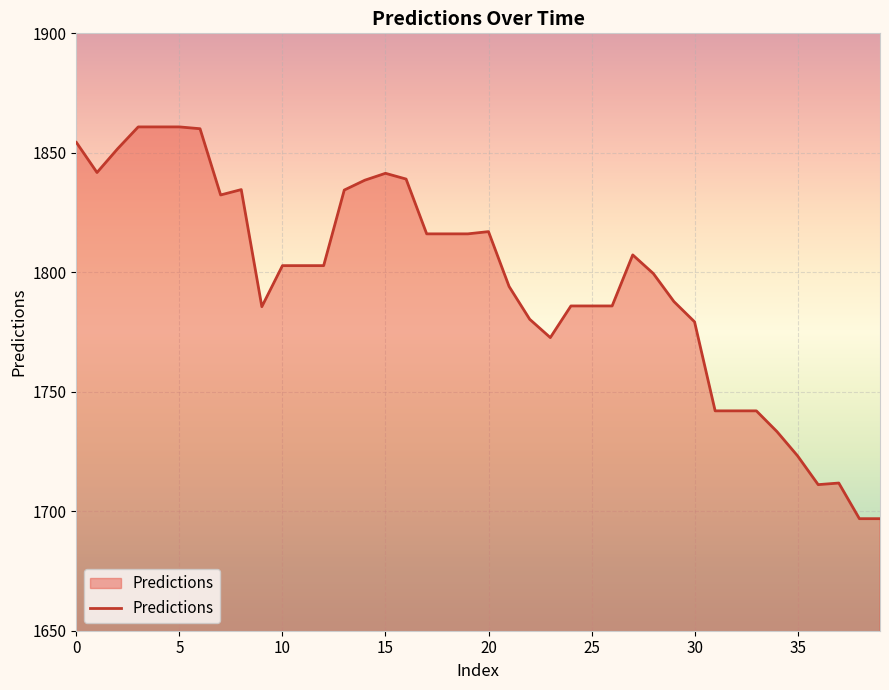

What is the difference between the maximum and minimum values?

164.0